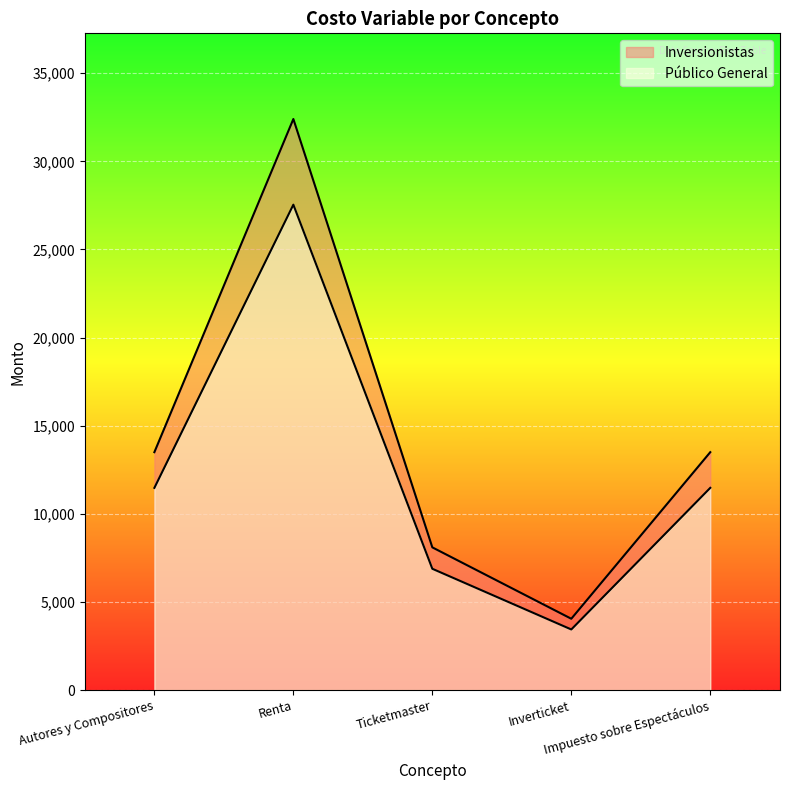

At which label is Público General closest to 15491?

Autores y Compositores